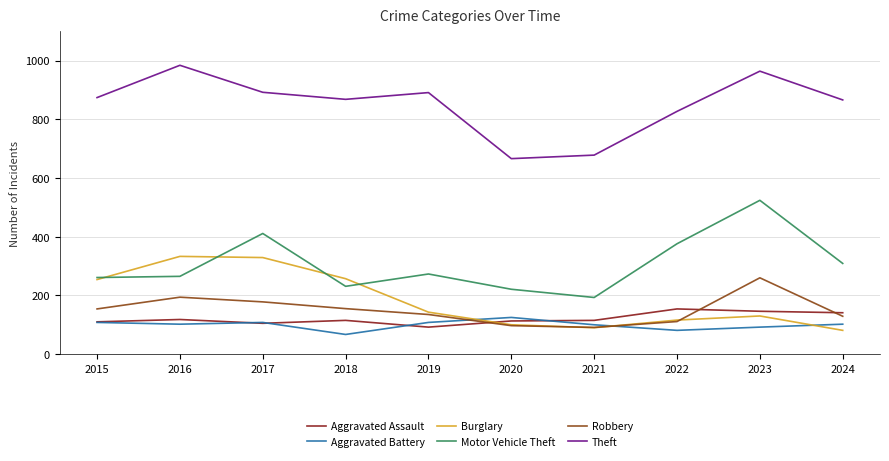

Which label corresponds to the largest value in the chart?

2016